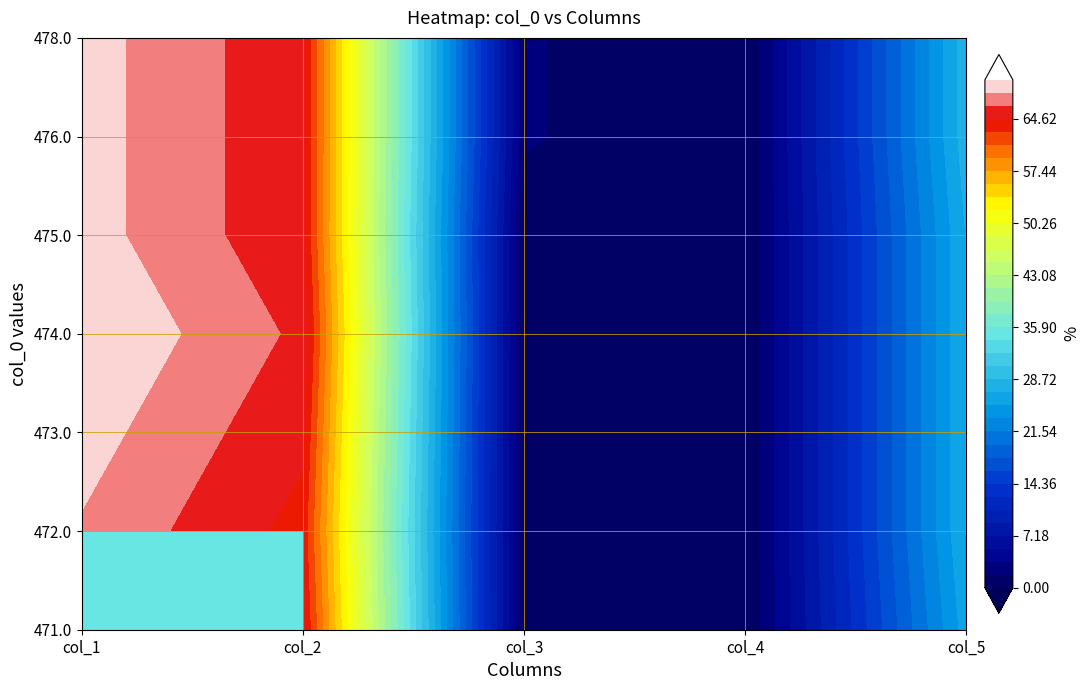

Rank the series by their maximum value, from lowest to highest.

472.0, 471.0, 473.0, 475.0, 476.0, 478.0, 474.0